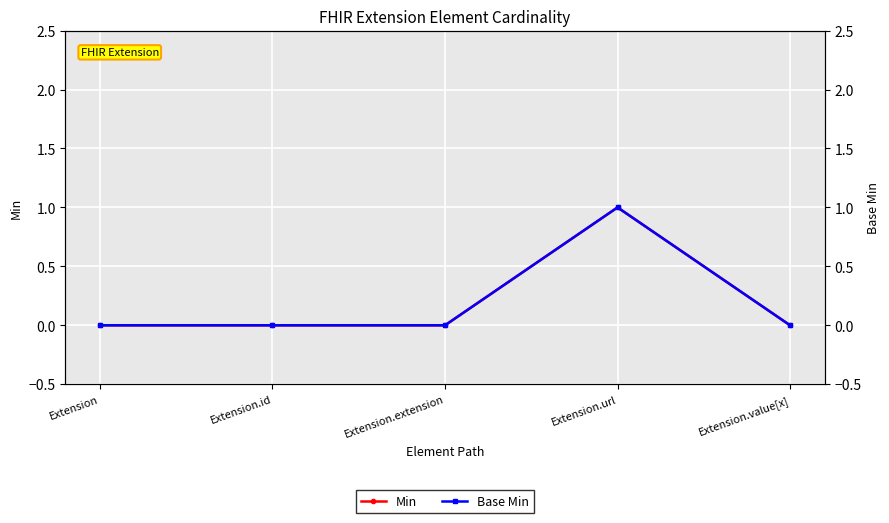

Which category has the highest value in the Base Min series?

Extension.url